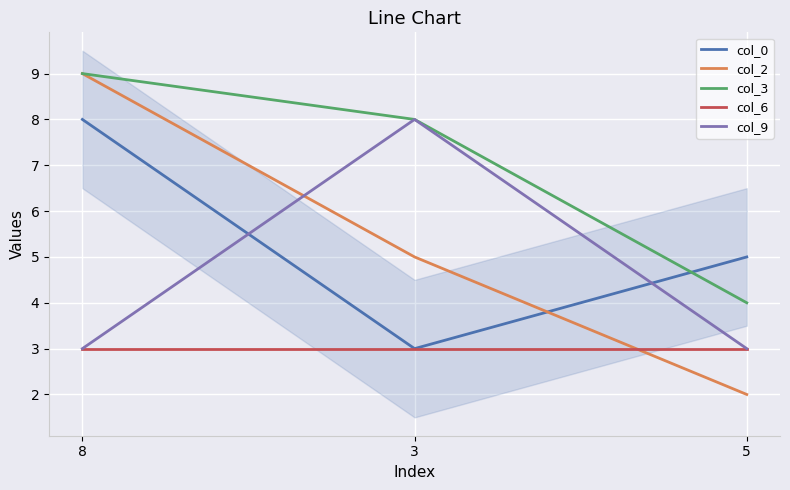

The col_2 series shows 3 at 5. True or false?

False